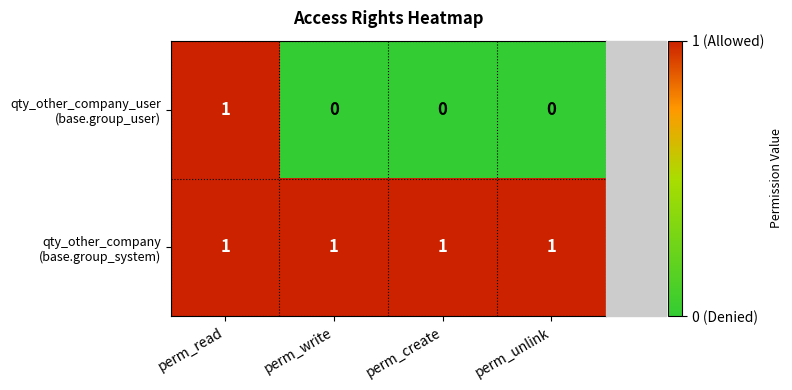

Count the number of data series in this chart.

2